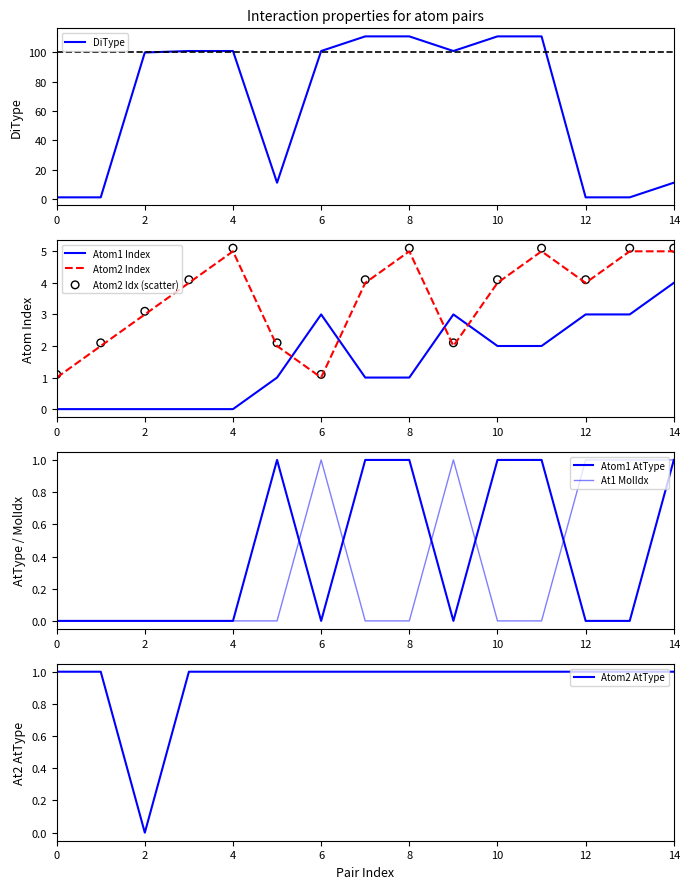

Which series has the largest total across all categories?

DiType